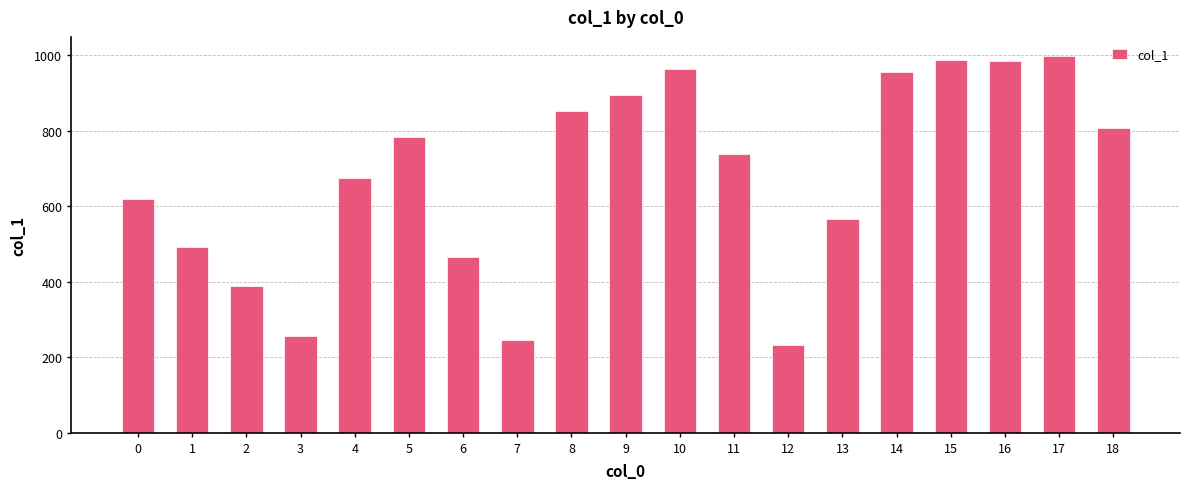

How many data points are less than 738?

9